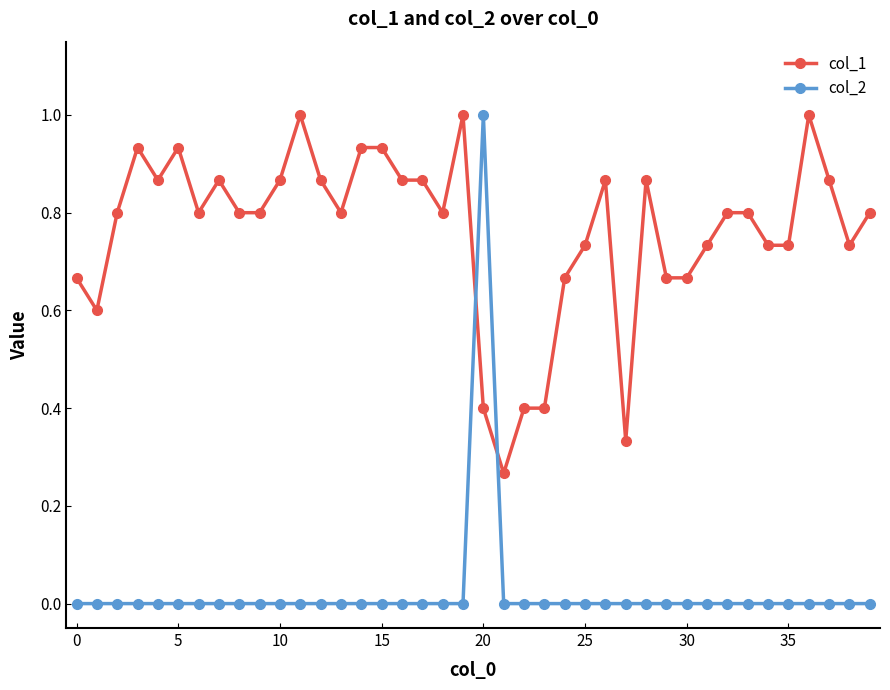

Does the chart display data point markers on the line(s)?

Yes